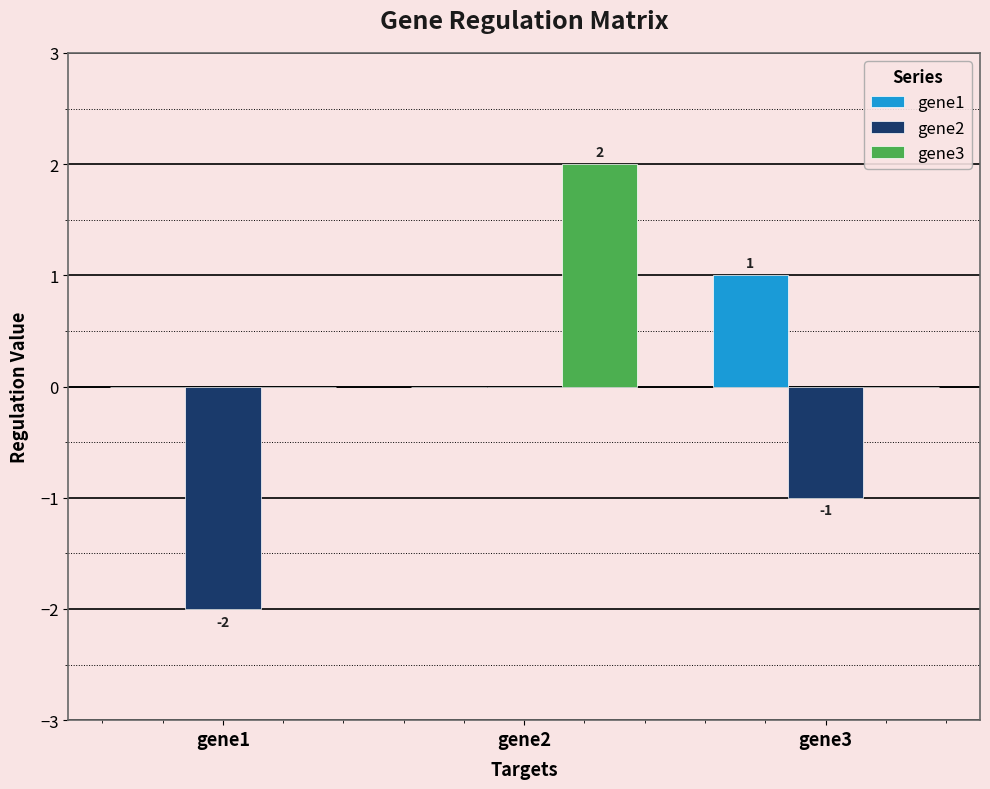

Which series changed the most between gene2 and gene3?

gene3